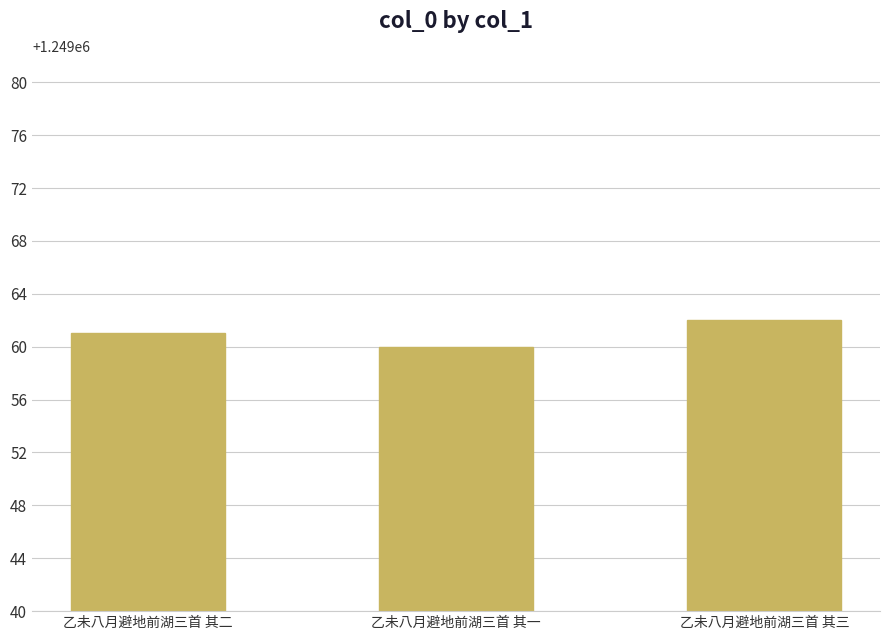

What is the label of the 1st bar from the left?

乙未八月避地前湖三首 其二